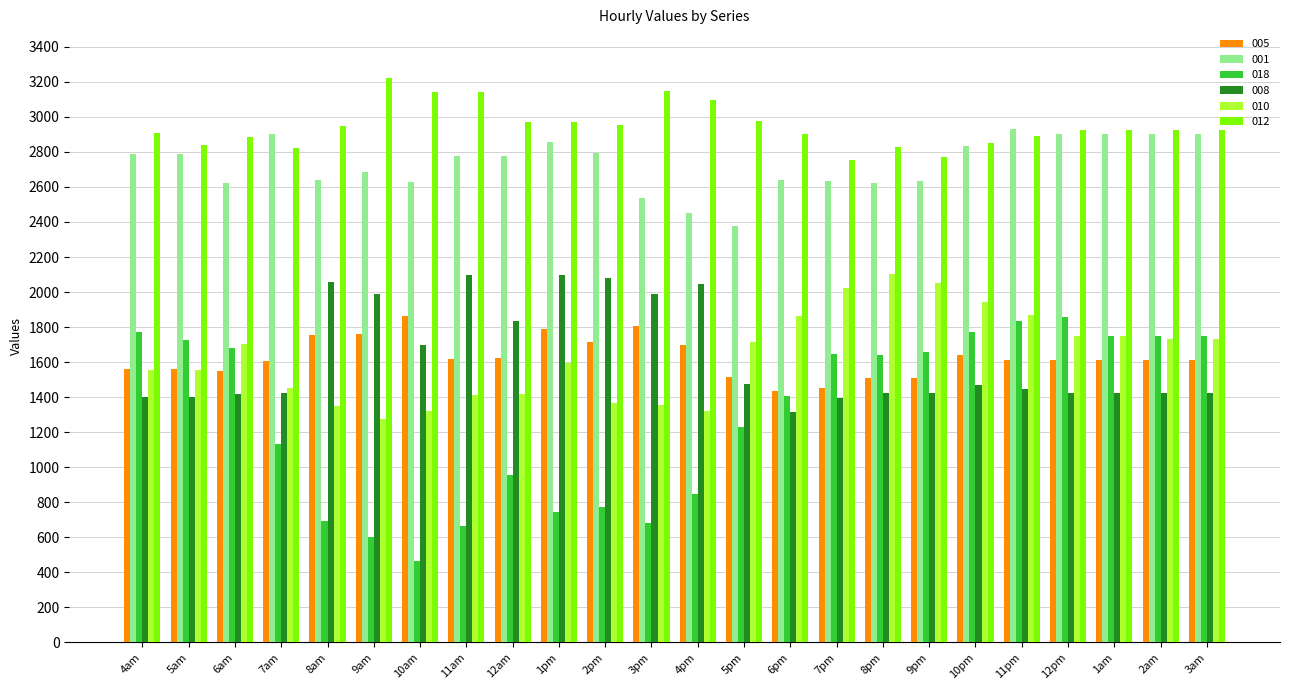

Where does the 005 series first go above 1613?

8am